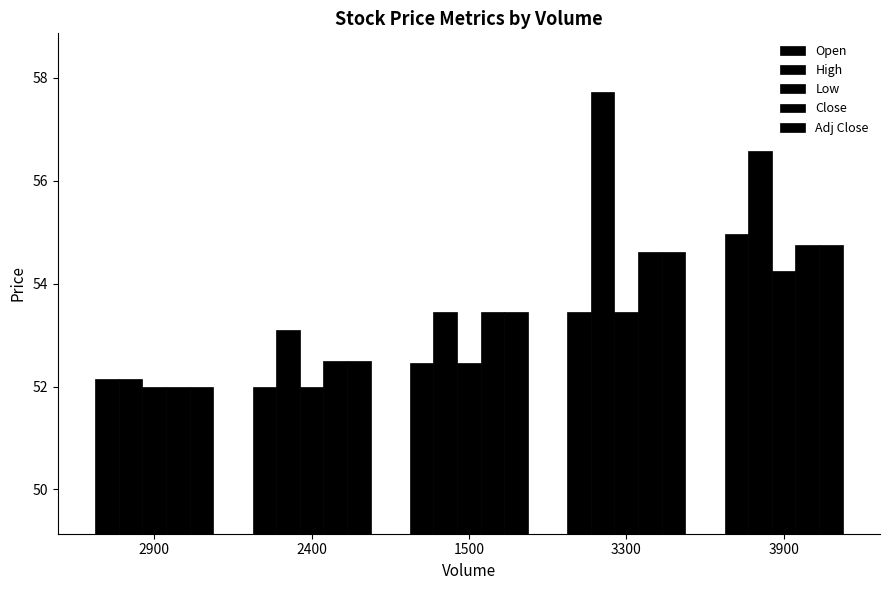

How many data points in Open are above 52?

4